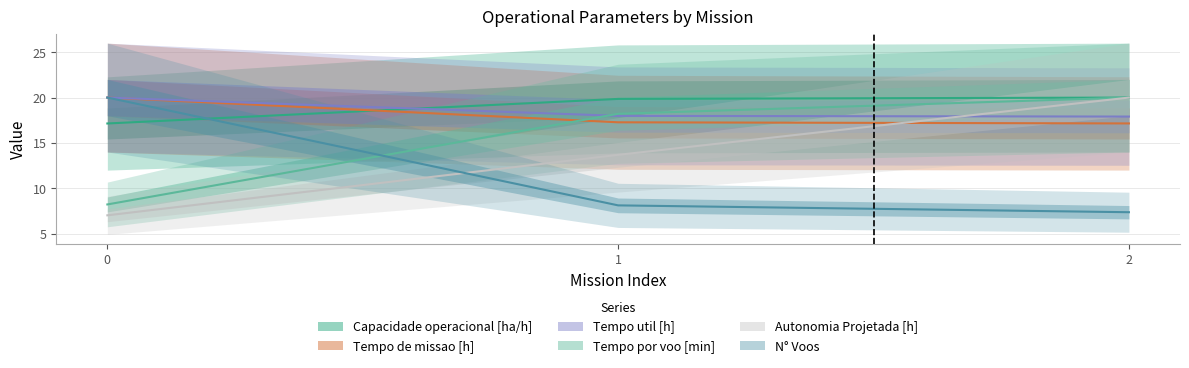

Reading right to left, extract all data points from this chart.

Capacidade operacional [ha/h]: 2=20.0	1=19.9	0=17.1
Tempo de missao [h]: 2=17.1	1=17.3	0=20.0
Tempo util [h]: 2=17.9	1=18.0	0=20.0
Tempo por voo [min]: 2=20.0	1=18.2	0=8.2
Autonomia Projetada [h]: 2=20.0	1=13.7	0=7.0
N° Voos: 2=7.4	1=8.1	0=20.0